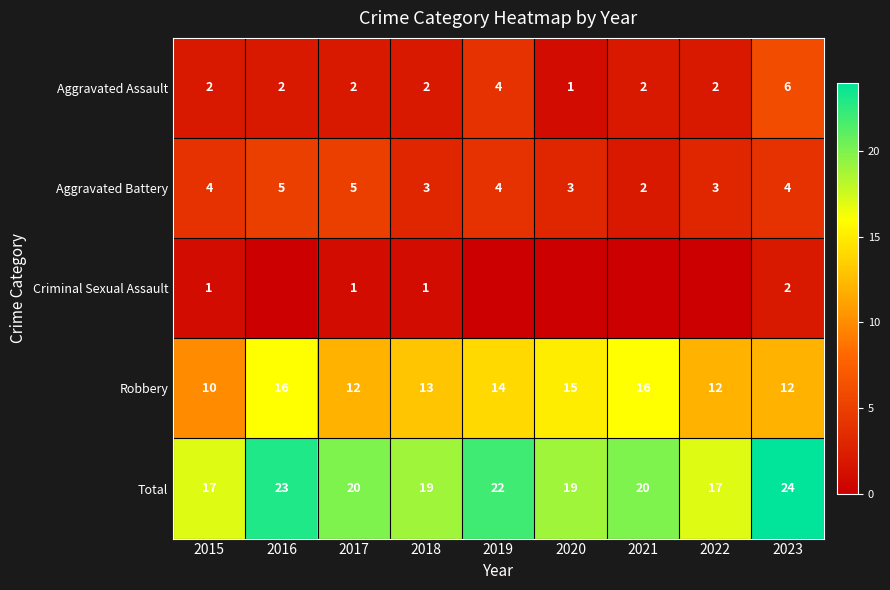

How many values in the Robbery series are below 13?

4